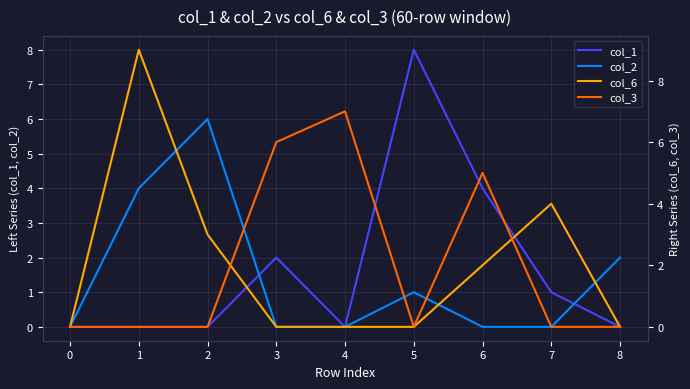

The col_1 series shows 8 at 5. True or false?

True